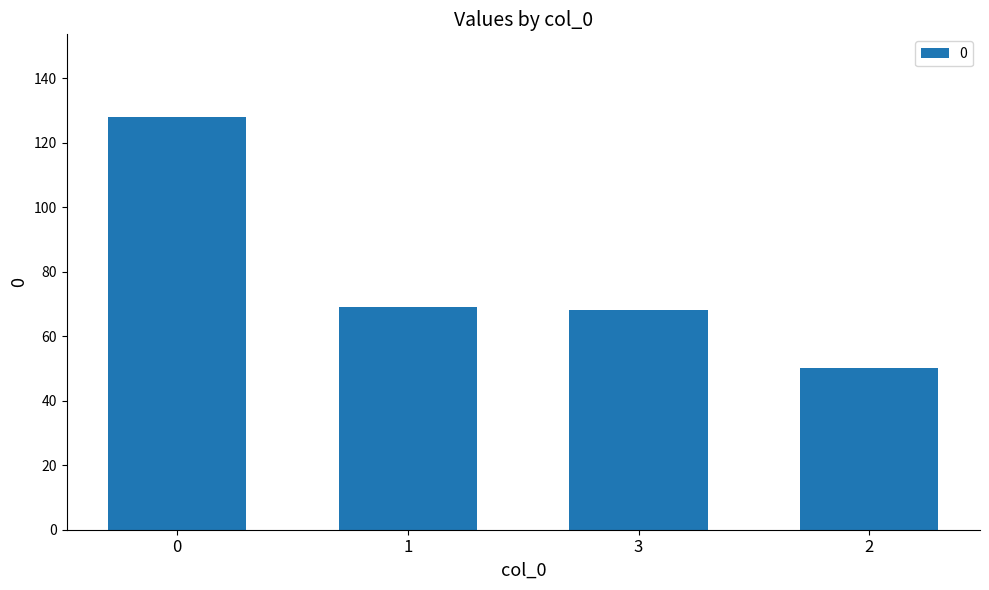

What position from the right is 2?

1